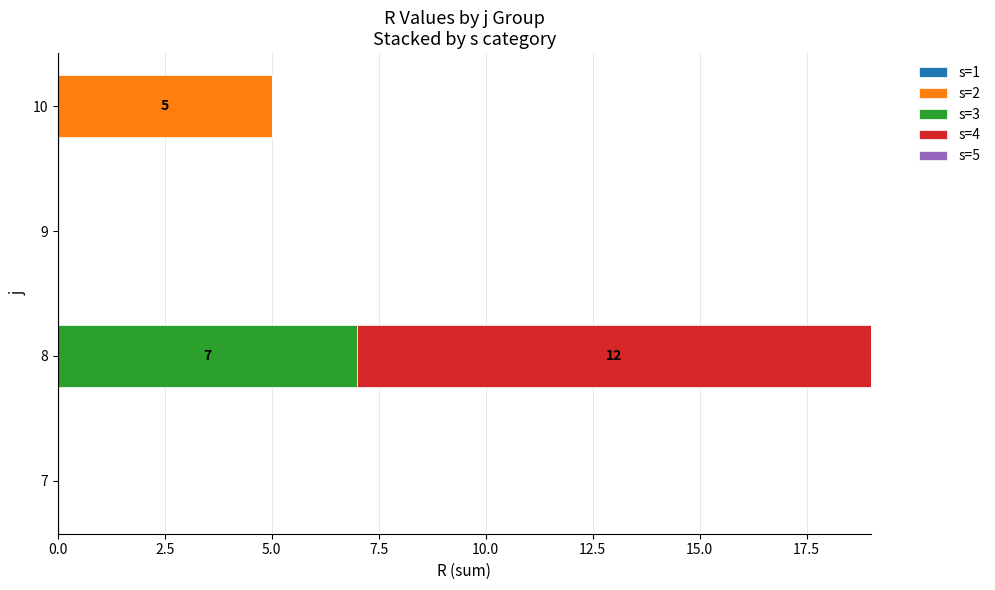

At which label does s=2 reach its peak?

10